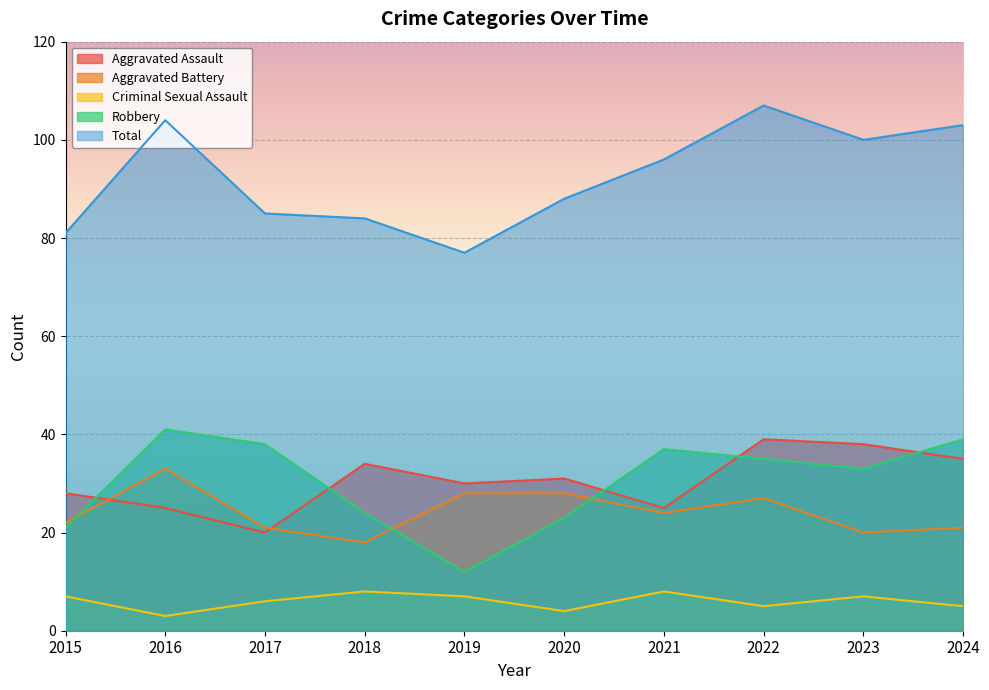

Count the number of data series in this chart.

5